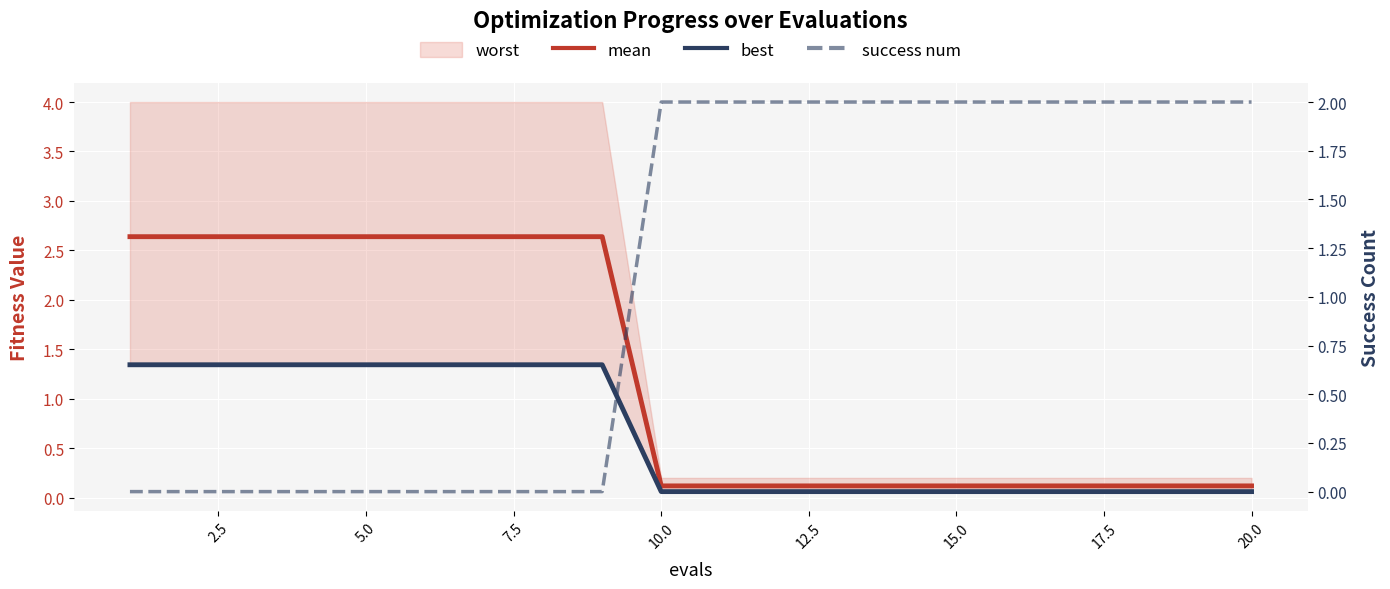

True or false: success num has more than 0 interior local peaks.

False